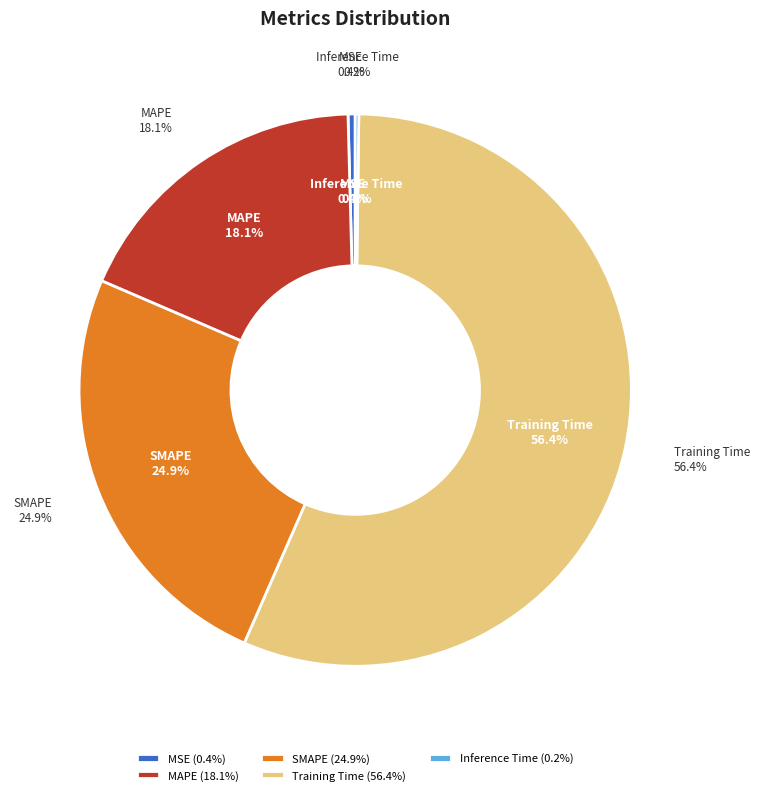

Which slice represents more than half of the pie?

Training Time